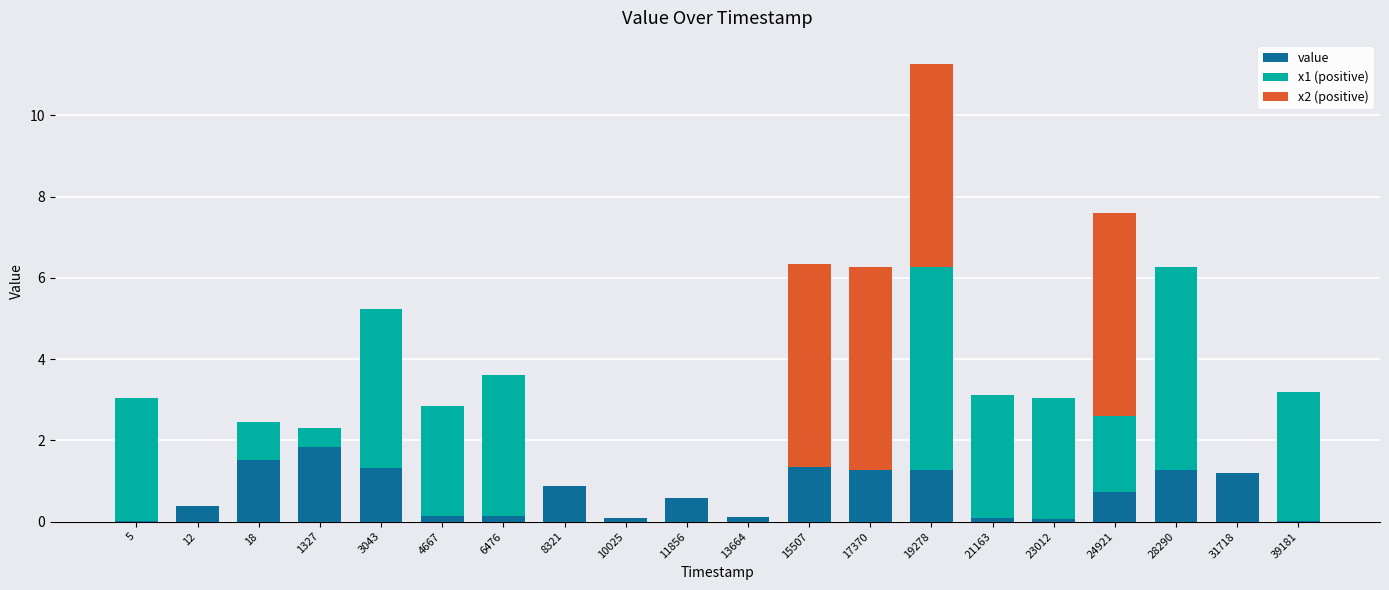

What is the sum of all value values?

14.3